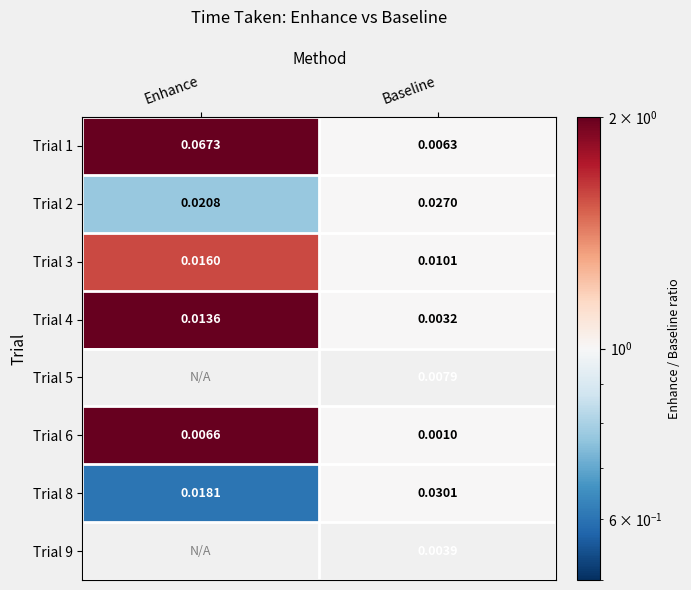

List the labels in order of Trial 2 value, smallest first.

Enhance, Baseline